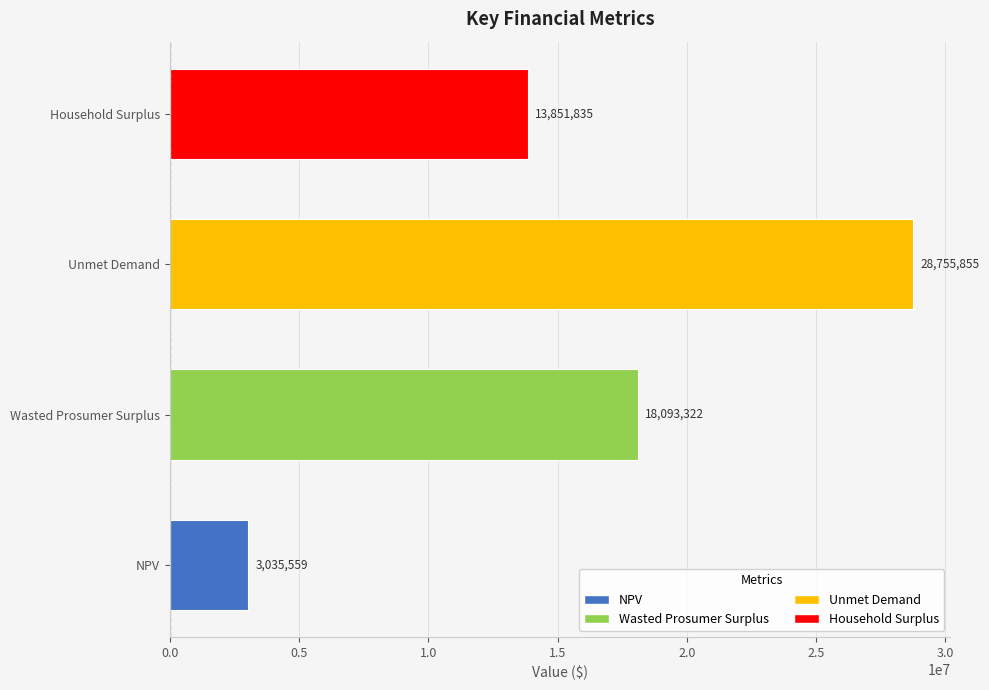

How many bars are there in total?

4